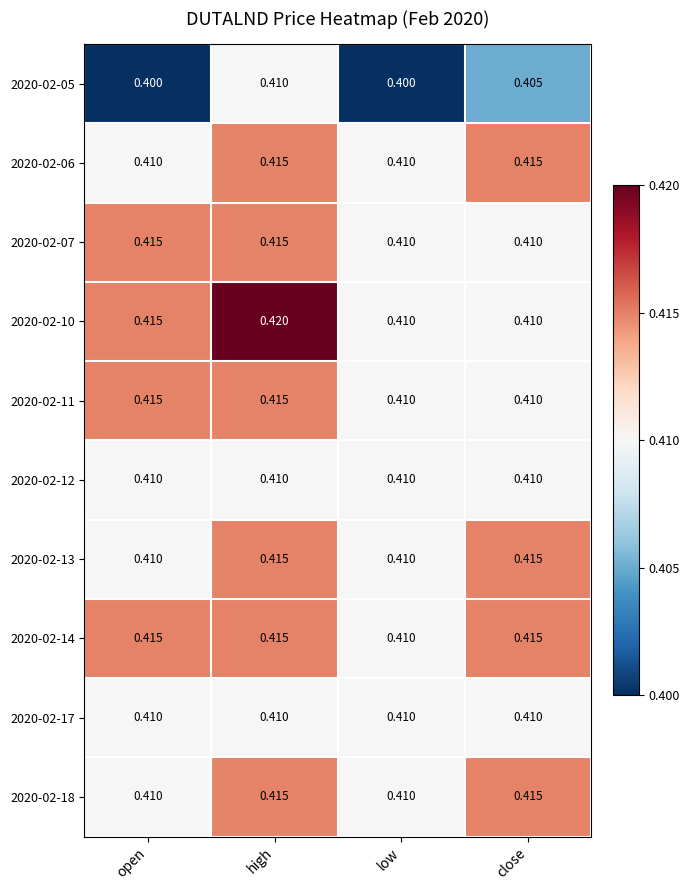

At how many categories does at least one series exceed 0?

4